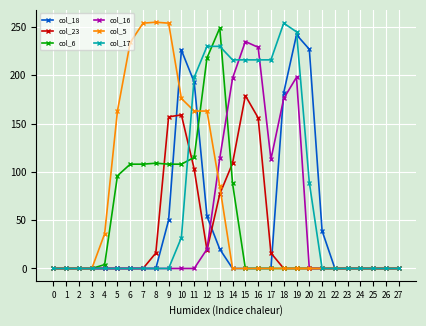

Between 15 and 26, which series saw the biggest shift?

col_16